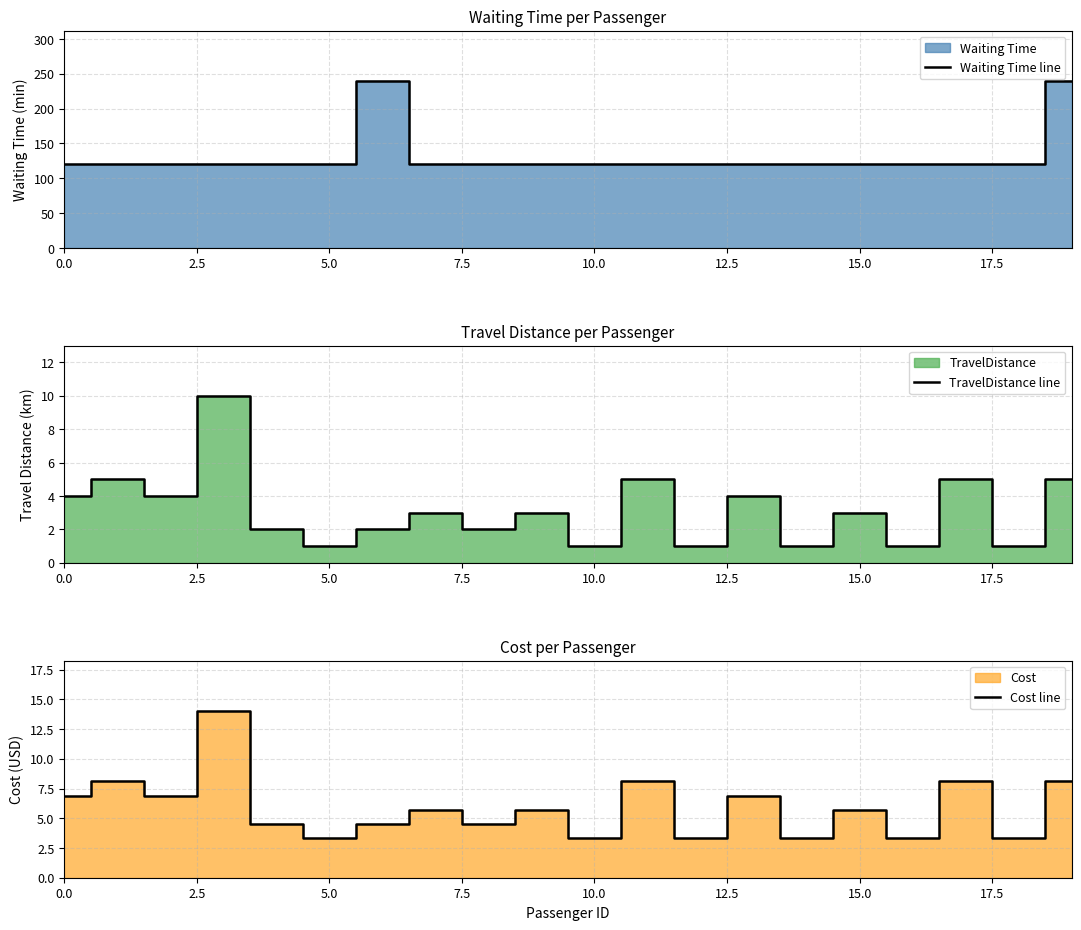

What is the minimum value for Waiting Time line?

120